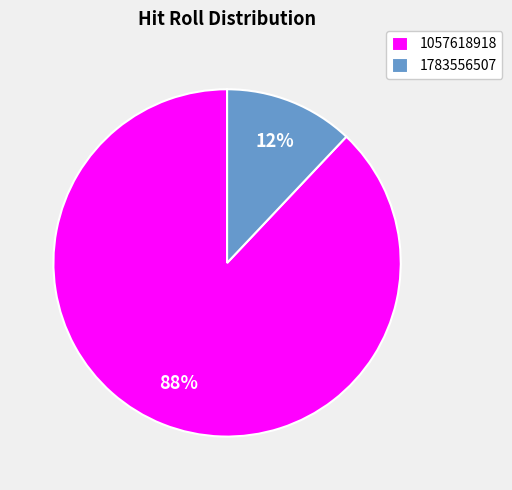

To the nearest percent, what is the combined percentage of 1057618918 and 1783556507?

100%